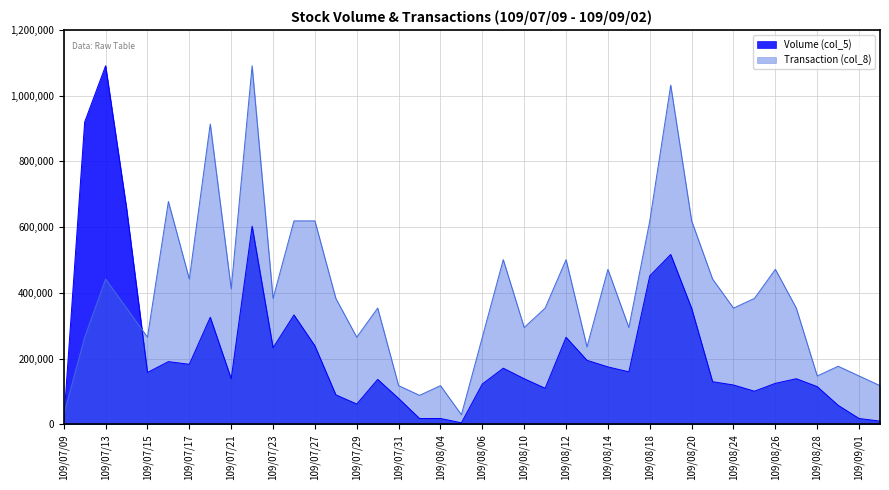

The value of Volume (col_5) at 109/07/21 is 139000.0. True or false?

True